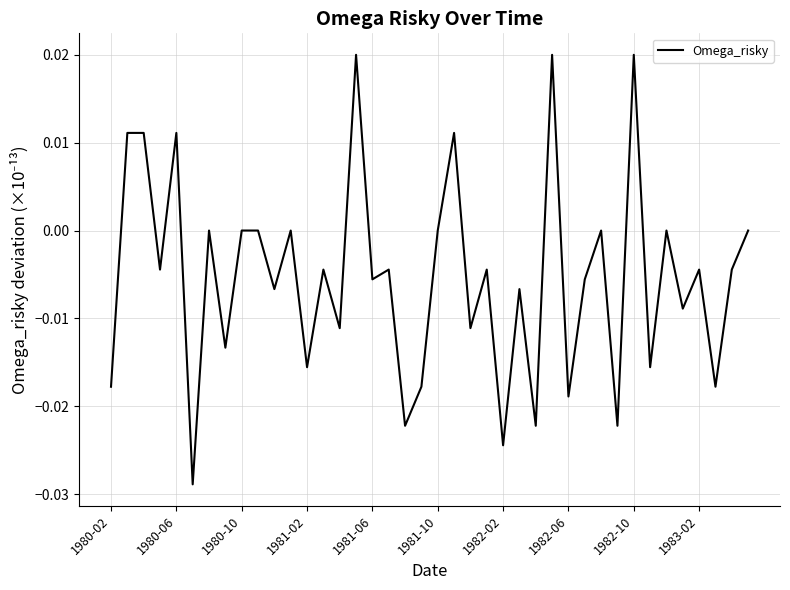

Does the chart display data point markers on the line(s)?

No